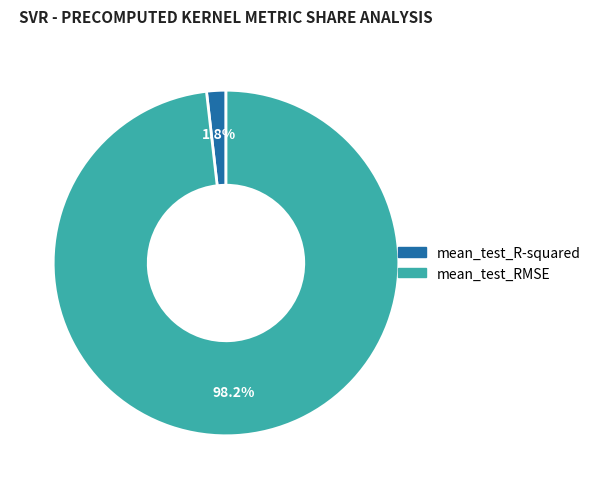

What portion of the pie excludes mean_test_RMSE?

1.8%